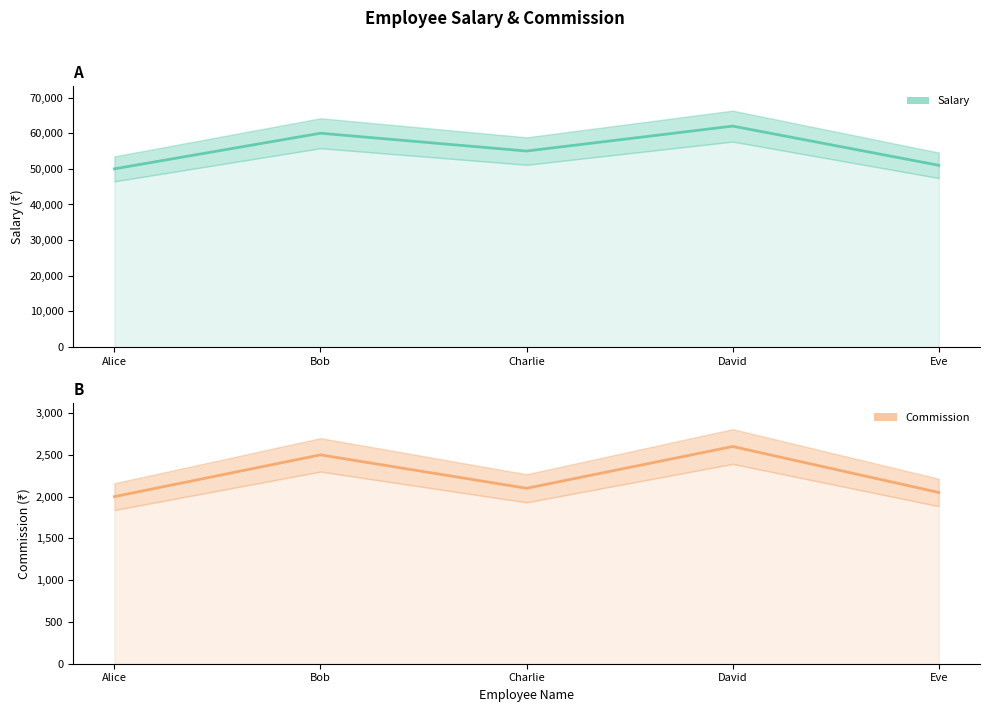

Which series has the widest spread of values?

salary